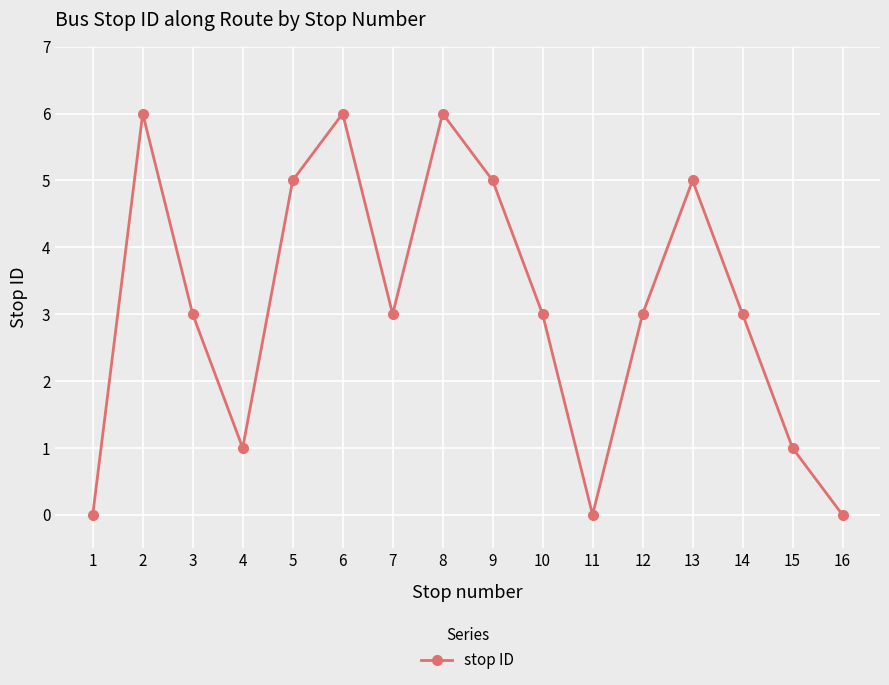

What value does the data have at 10?

3